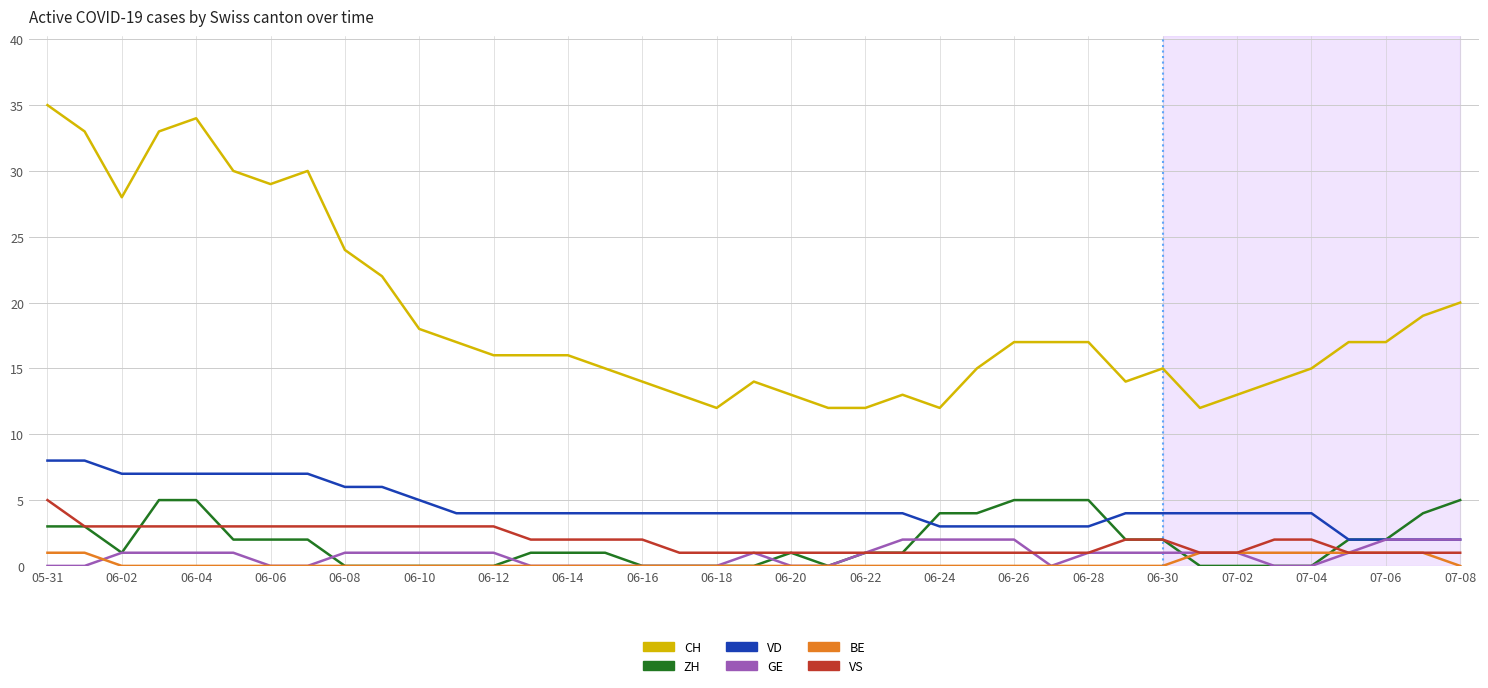

What is the greatest value displayed?

35